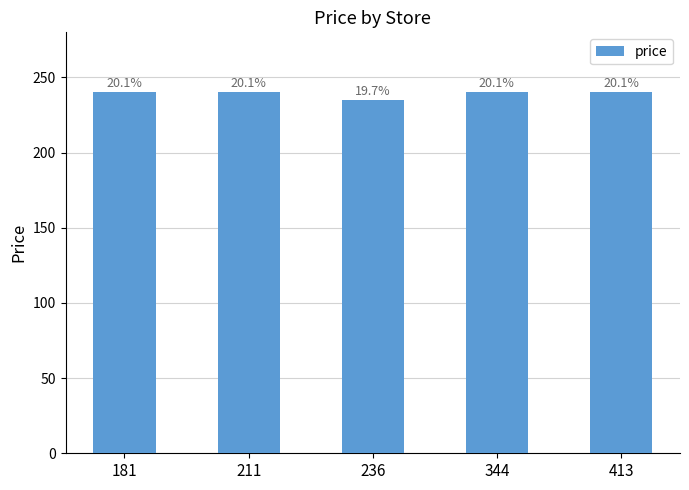

True or false: the data shows 66 at 211.

False